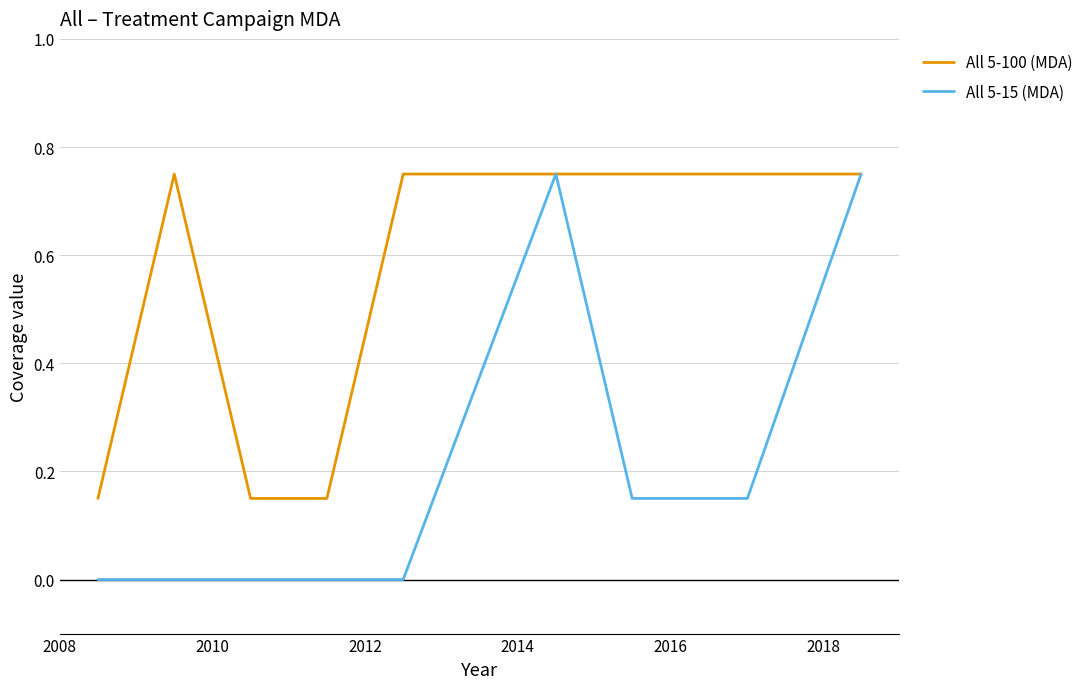

Which series has the largest total across all categories?

All 5-100 (MDA)